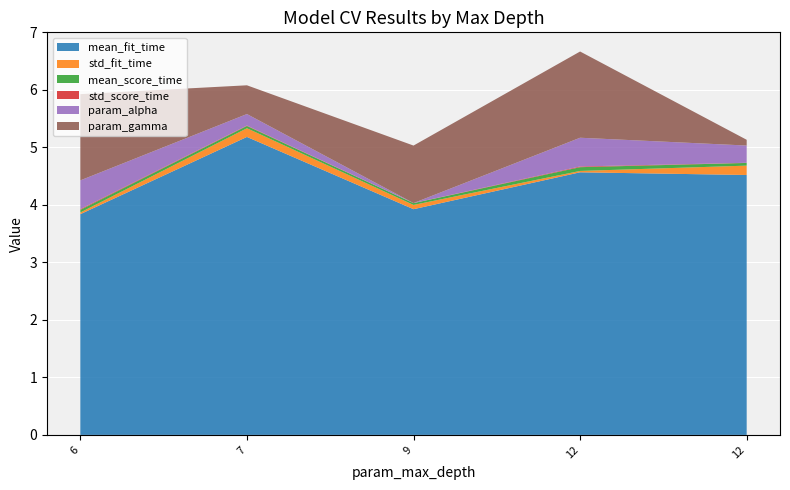

Reading right to left, list all the values displayed in this chart.

mean_fit_time: 12=4.5	12=4.6	9=3.9	7=5.2	6=3.8
std_fit_time: 12=0.2	12=0.0	9=0.1	7=0.2	6=0.0
mean_score_time: 12=0.0	12=0.1	9=0.0	7=0.0	6=0.0
std_score_time: 12=0.0	12=0.0	9=0.0	7=0.0	6=0.0
param_alpha: 12=0.3	12=0.5	9=0.0	7=0.2	6=0.5
param_gamma: 12=0.1	12=1.5	9=1.0	7=0.5	6=1.5